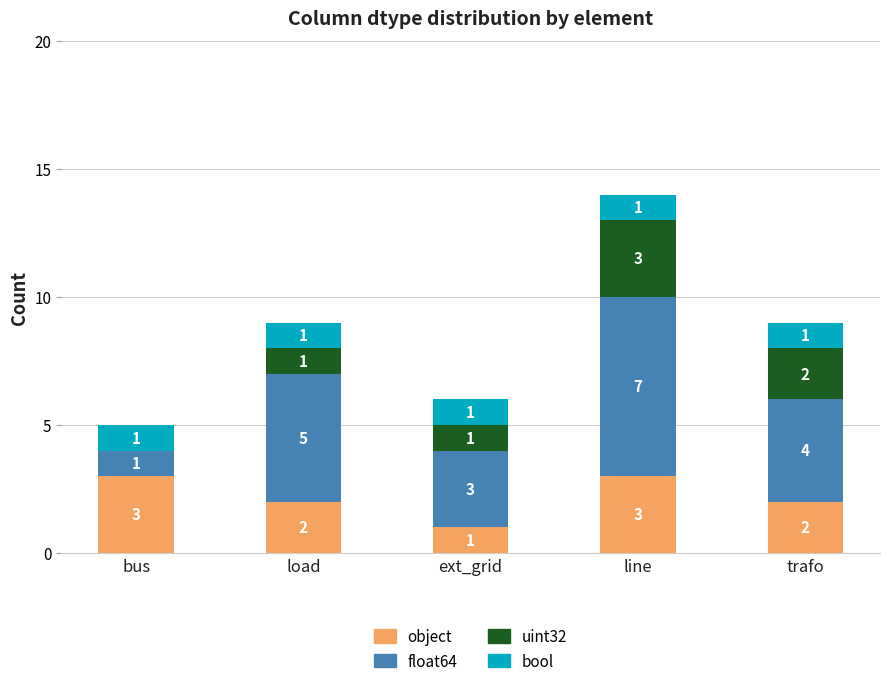

At which label does object first exceed 2?

bus